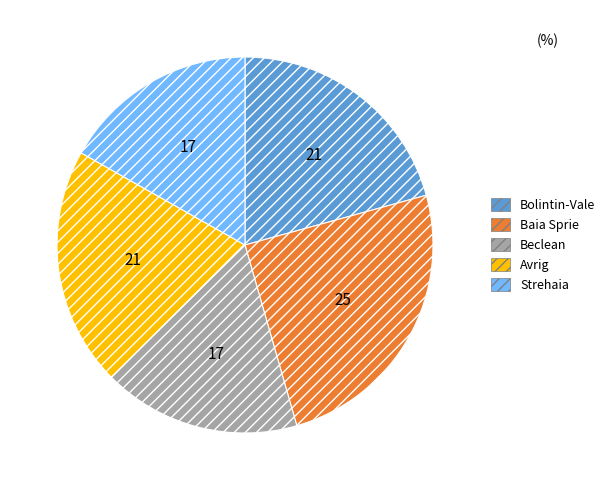

Is Avrig the majority of the pie?

No